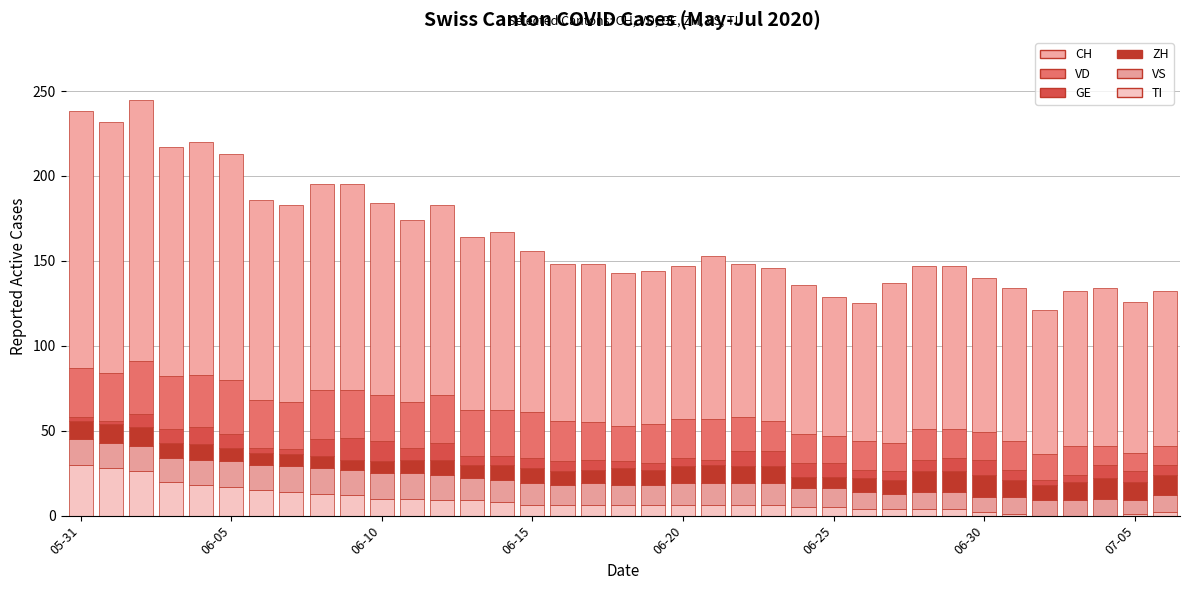

At how many categories does at least one series exceed 126?

6